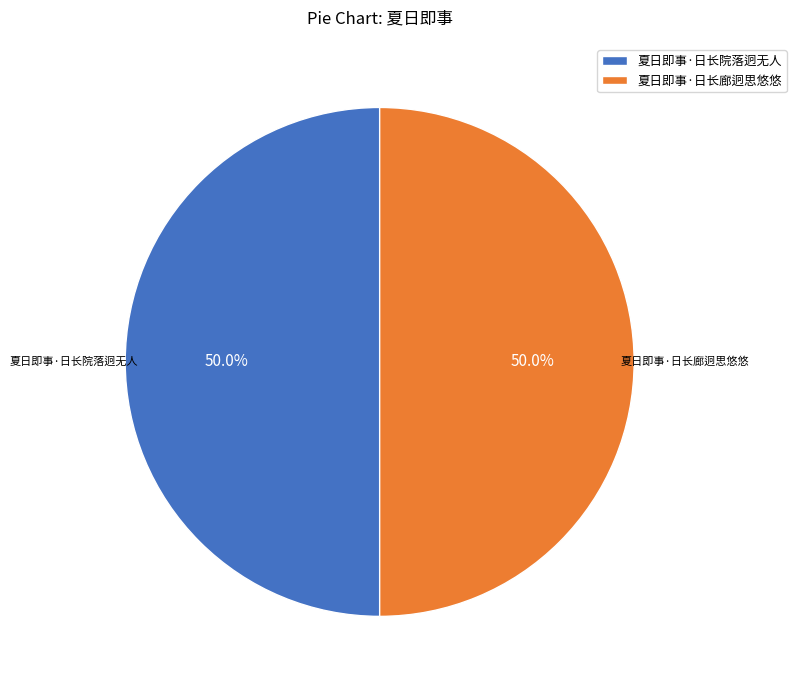

True or false: 夏日即事·日长廊迥思悠悠 accounts for 36% of the total.

False